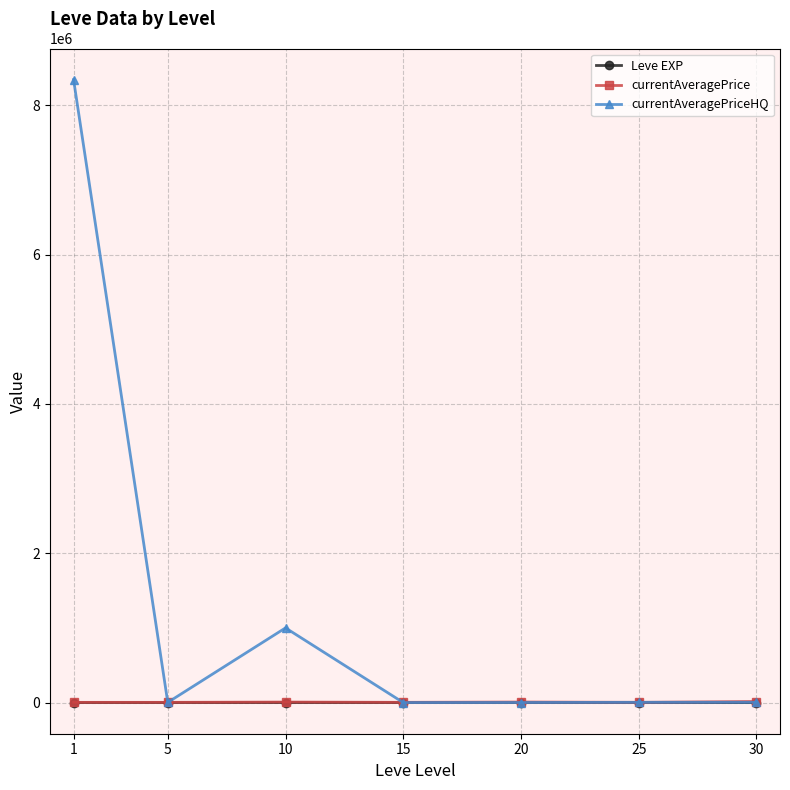

At how many categories does at least one series exceed 1108537?

1